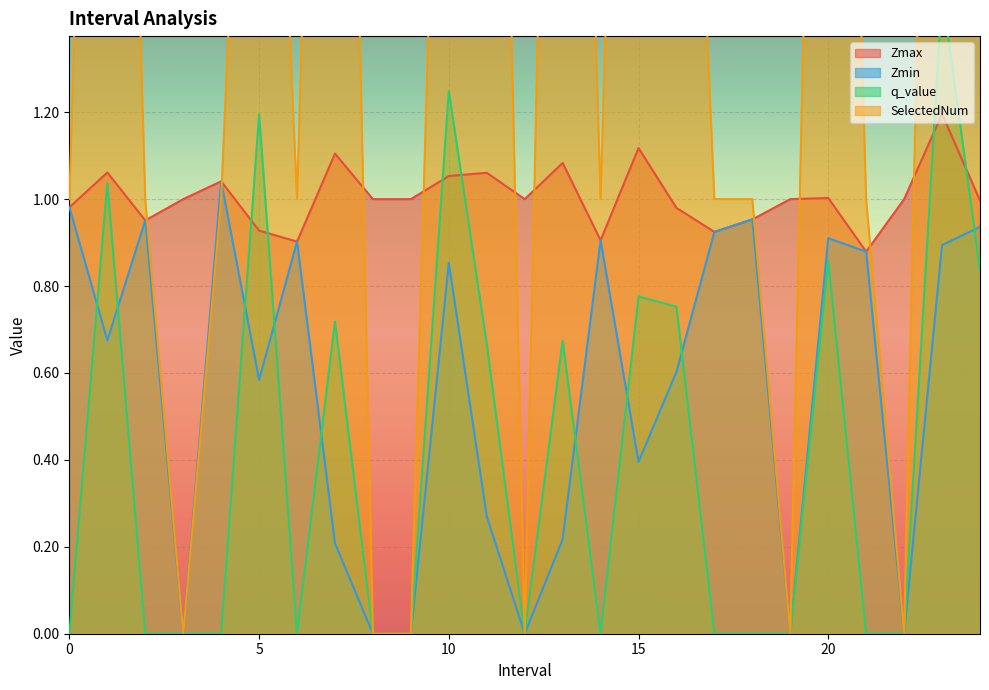

What is the total value across all series at 13?

6.0